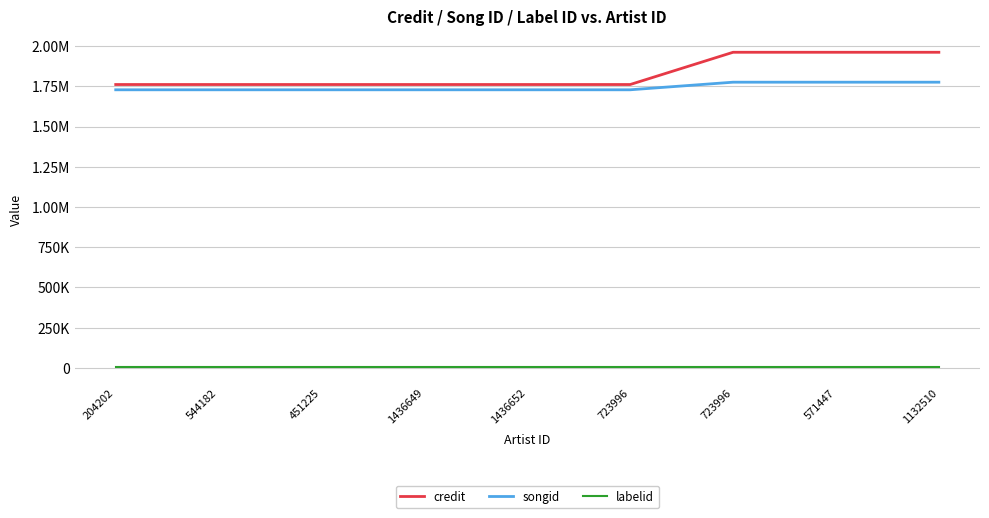

What is the average value of the labelid series?

5960